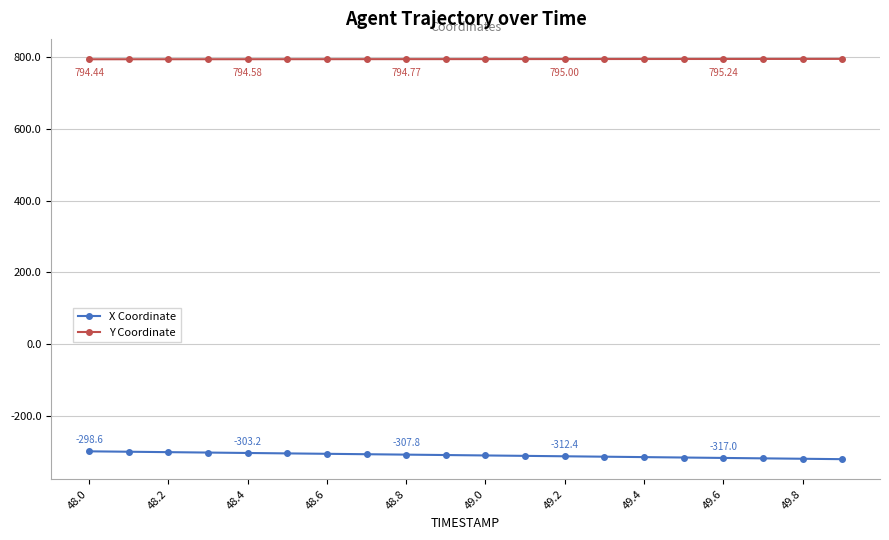

Which series has the widest spread of values?

X Coordinate